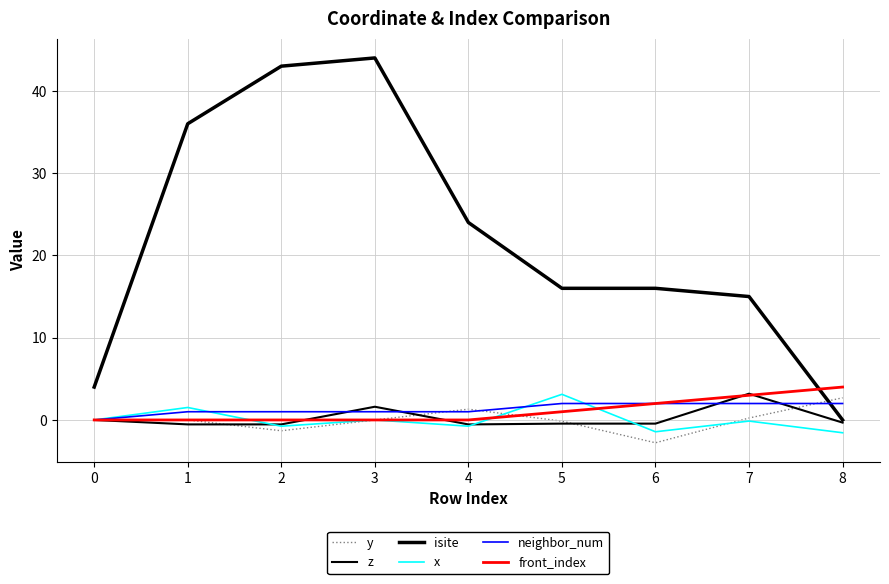

Which series has the widest spread of values?

isite